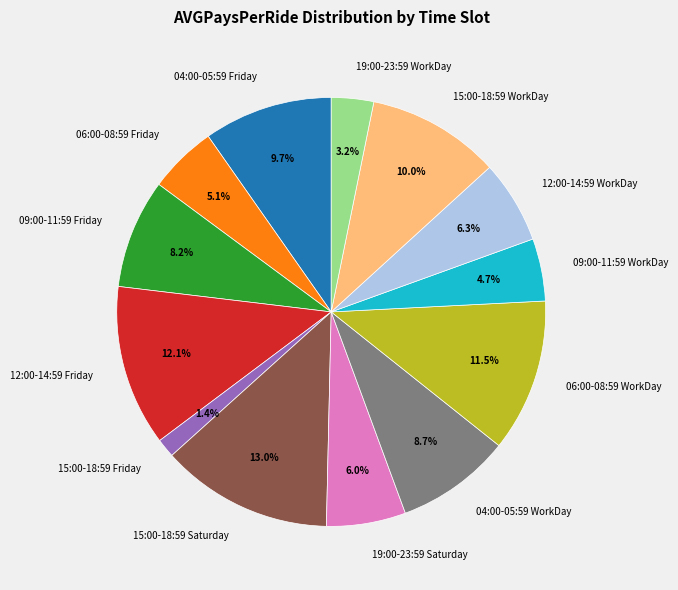

To the nearest percent, what percentage of the pie is 09:00-11:59 WorkDay?

5%